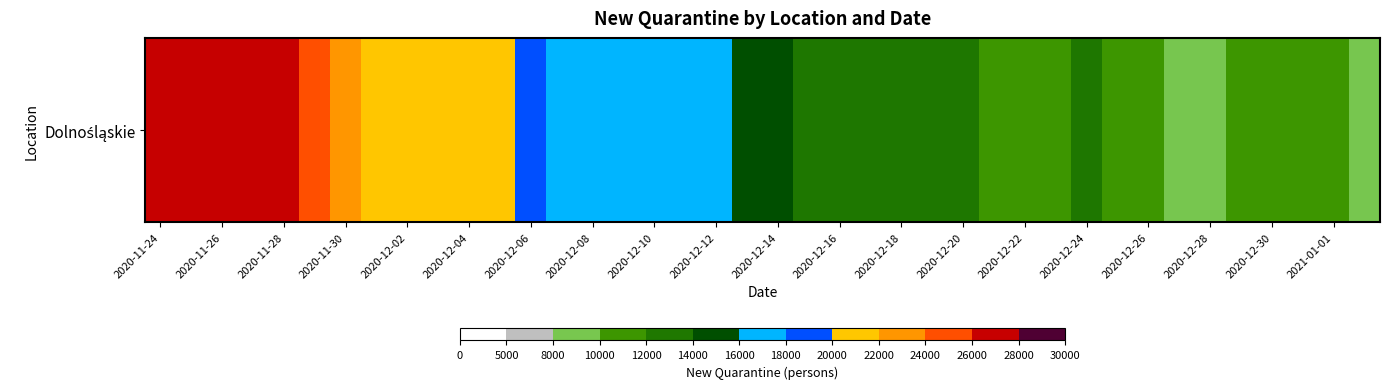

What value does the data have at 23, to the nearest 100?

13700